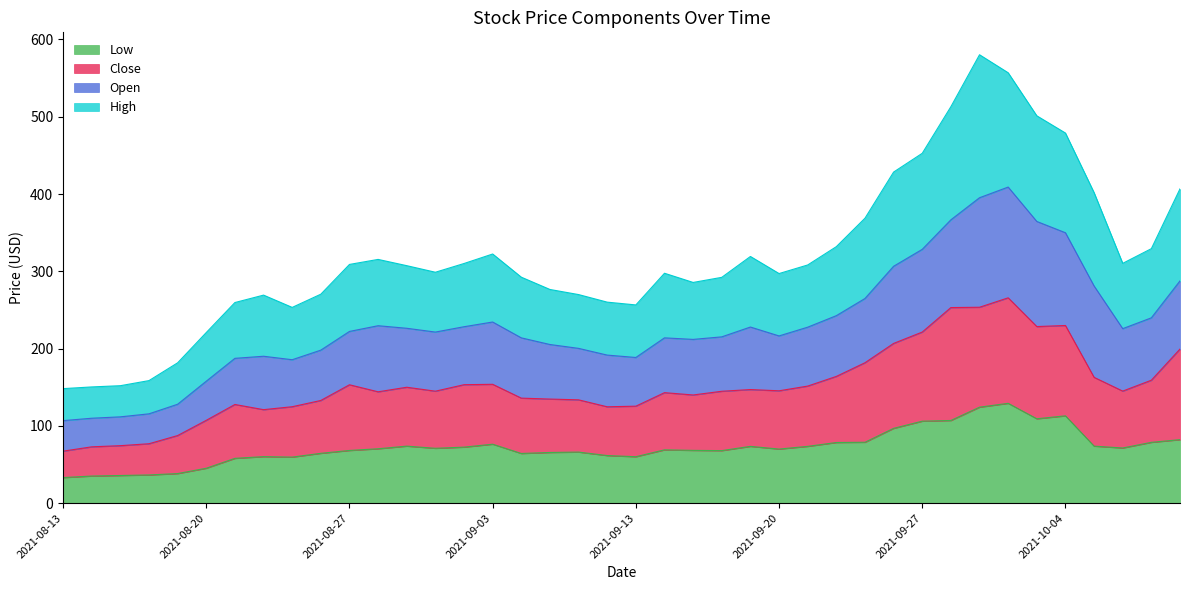

Where does the Low series first go above 70?

2021-08-30